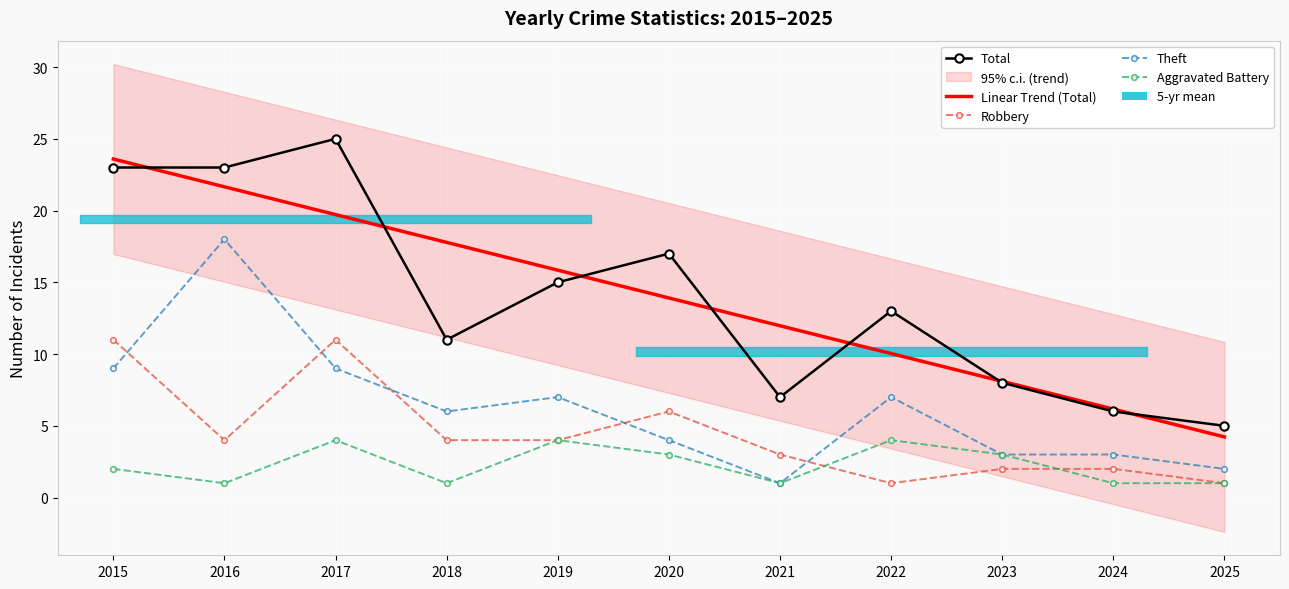

True or false: Theft has a value of 3.0 at 2024.

True